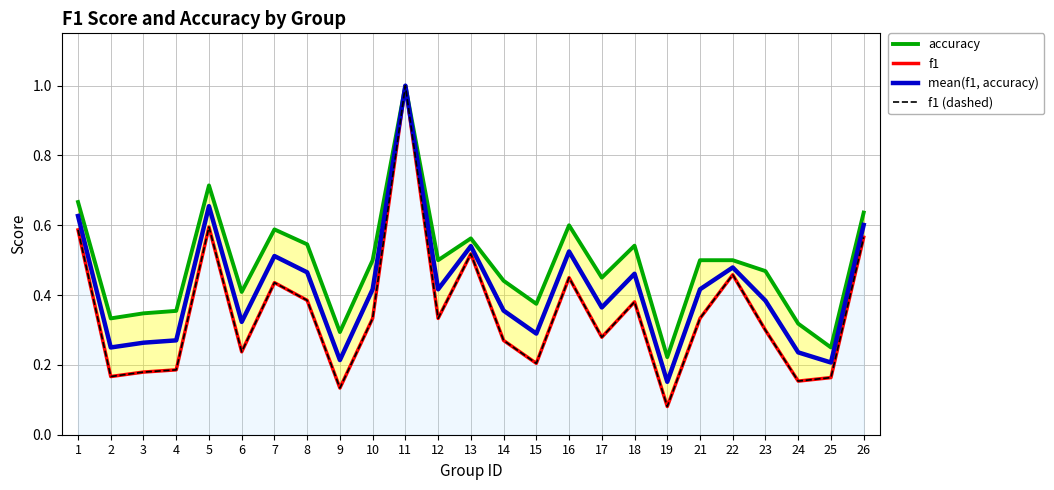

Between 1 and 11, which series saw the biggest shift?

f1